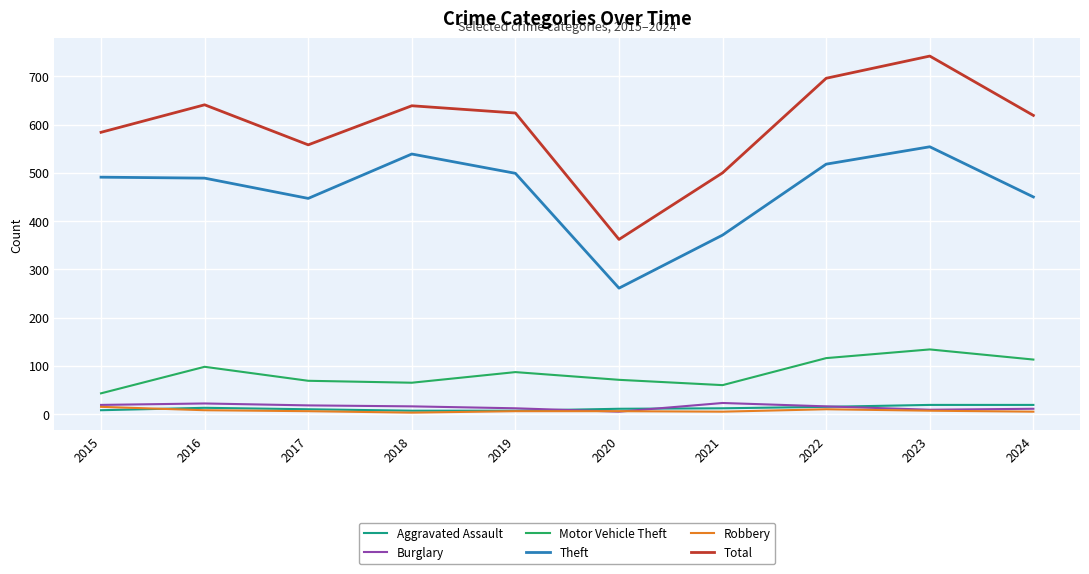

What is the highest value of the Total series?

742